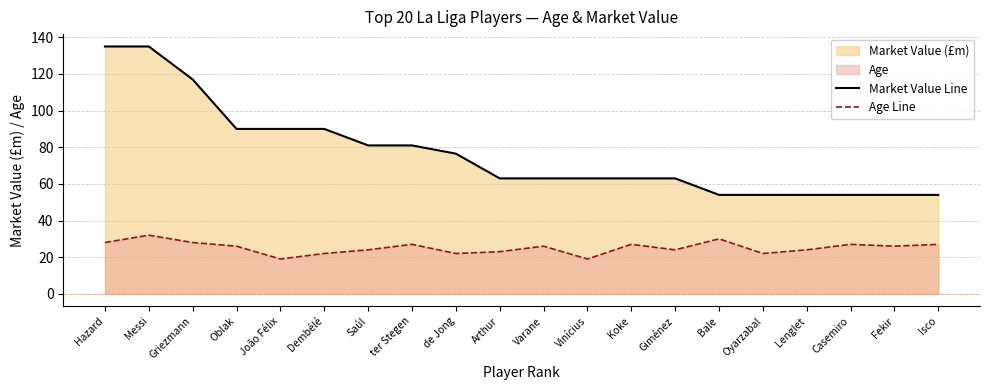

At how many categories does at least one series exceed 41?

20